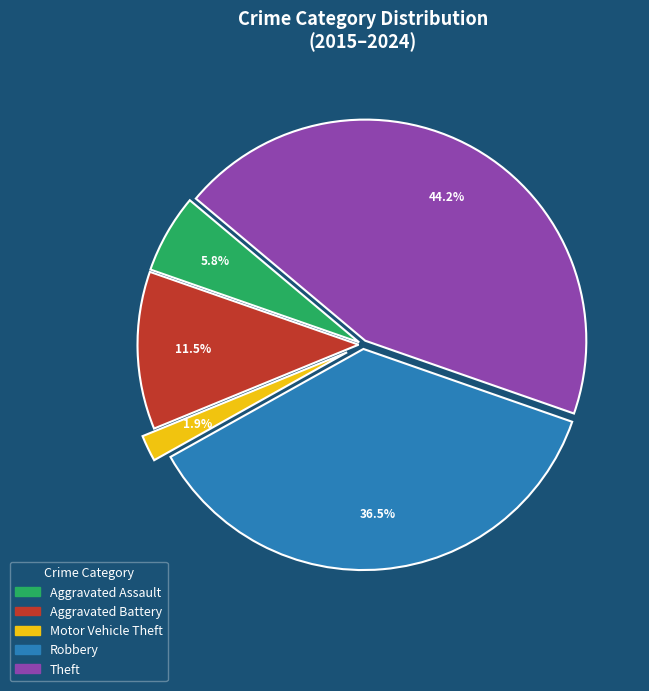

Does Motor Vehicle Theft account for over 50% of the chart?

No